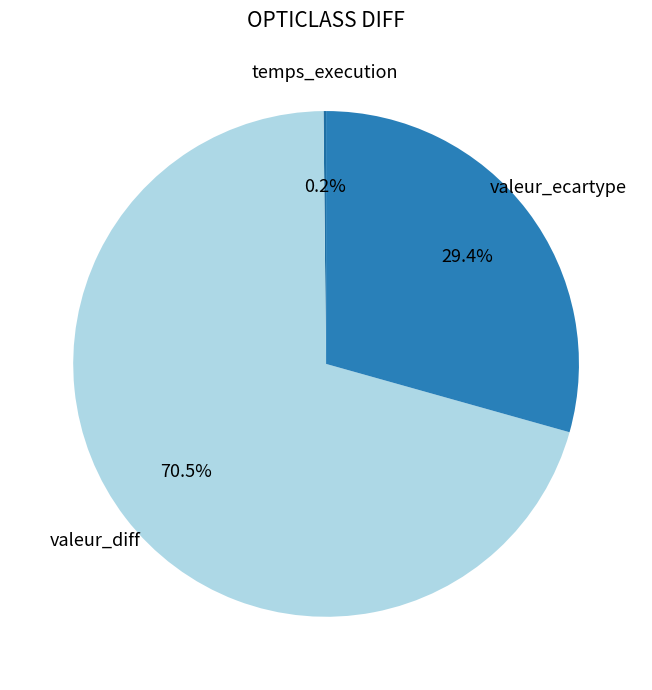

Which has a higher value, valeur_diff or valeur_ecartype?

valeur_diff